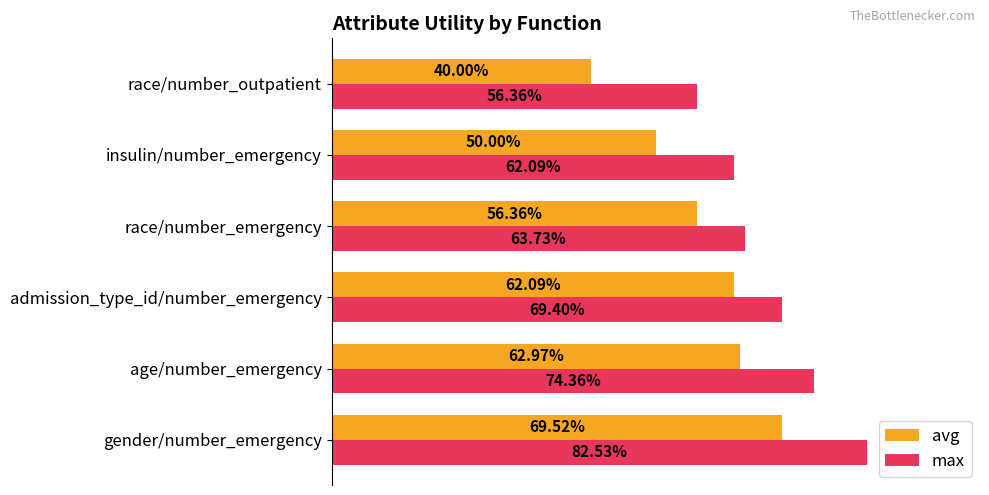

What are all the series names shown in the legend?

avg, max